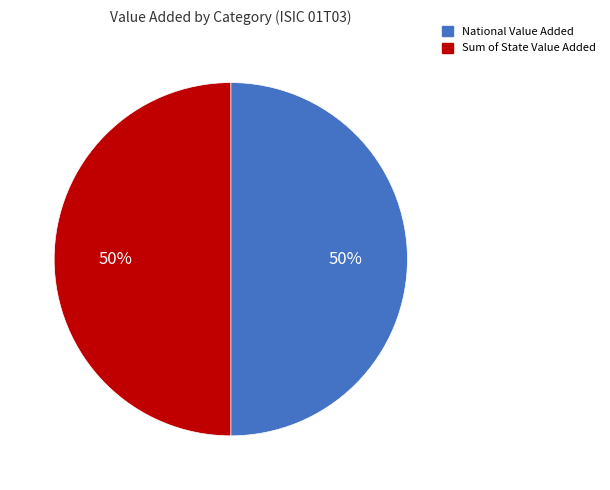

To the nearest percent, what is the average slice percentage?

50%